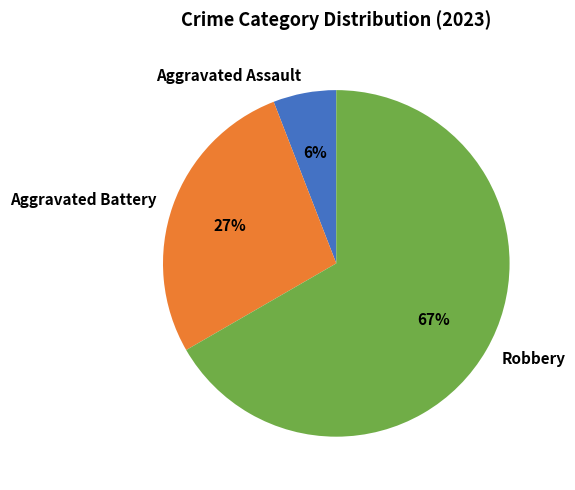

Which slice is the smallest?

Aggravated Assault